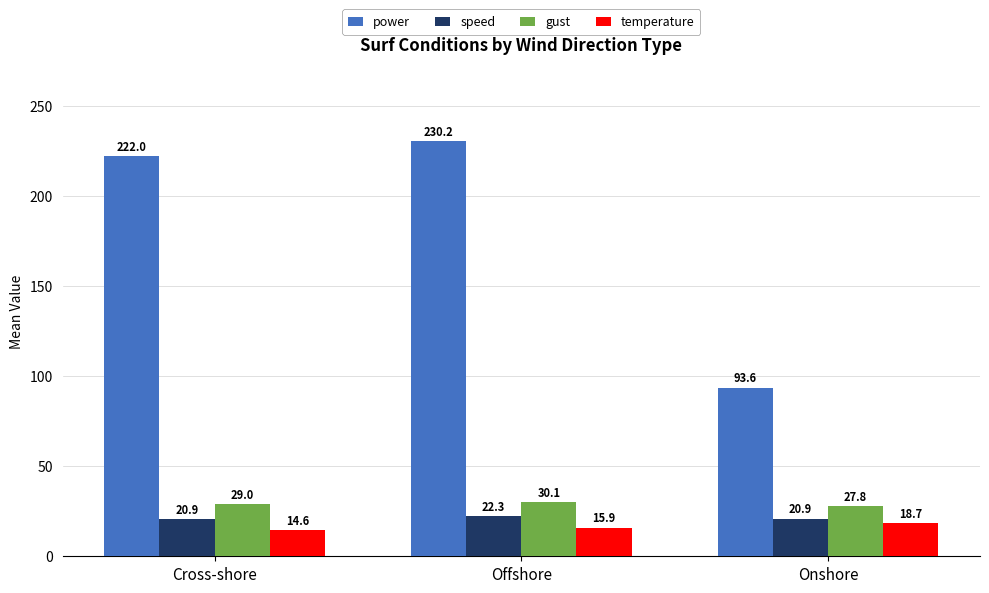

What is the highest value of the speed series?

22.3